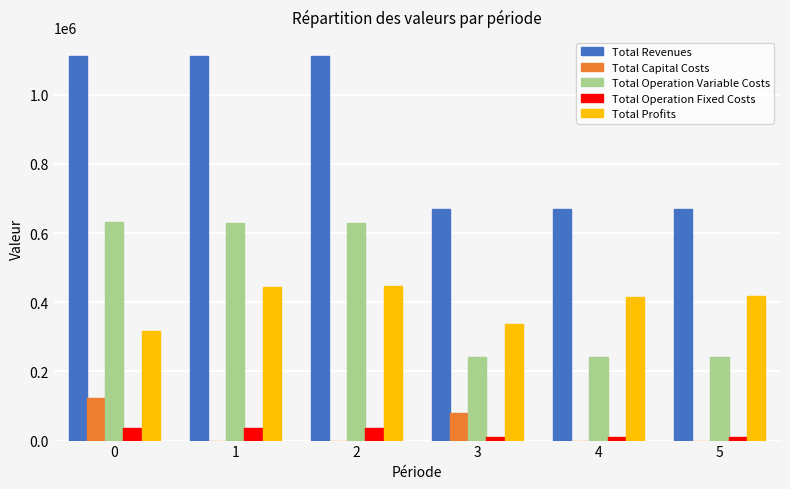

Which series has the largest total across all categories?

Total Revenues